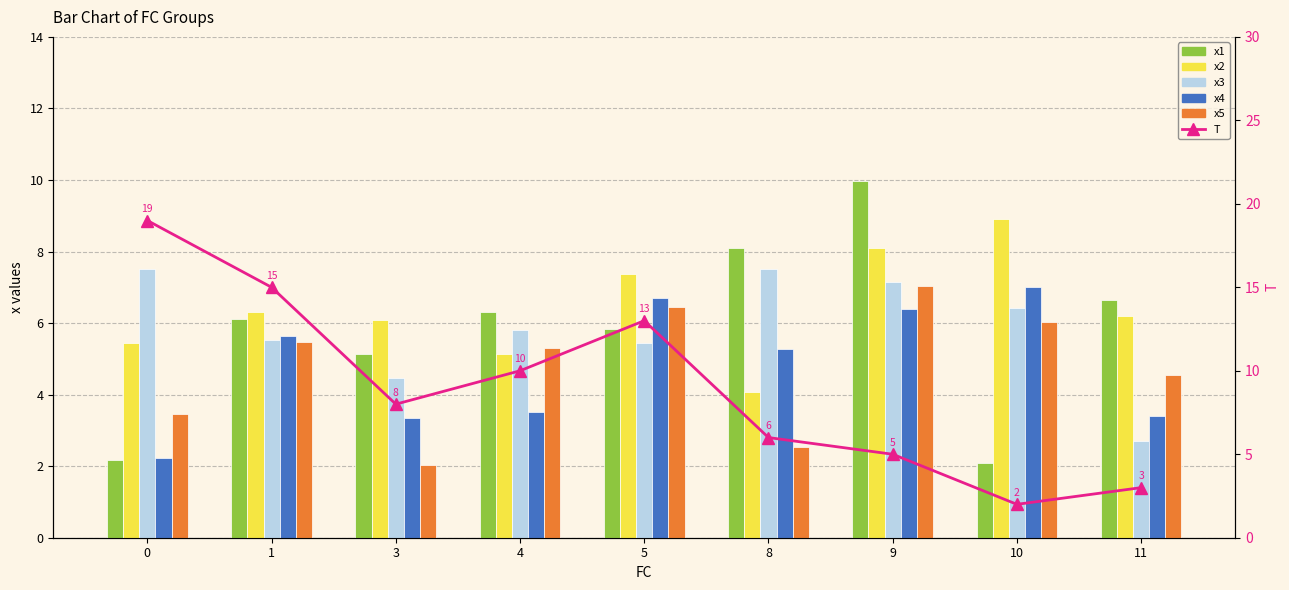

Is the value of x5 at 3 greater than the value of x3 at 4?

No